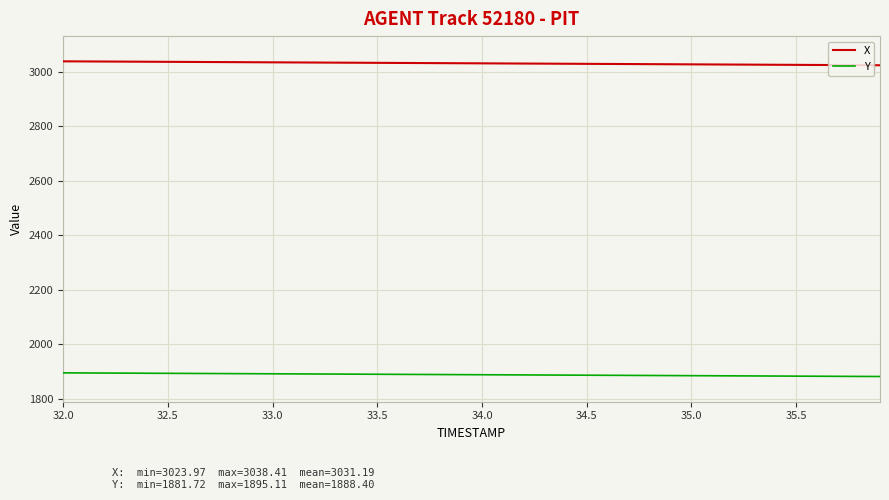

Which series has the largest total across all categories?

X